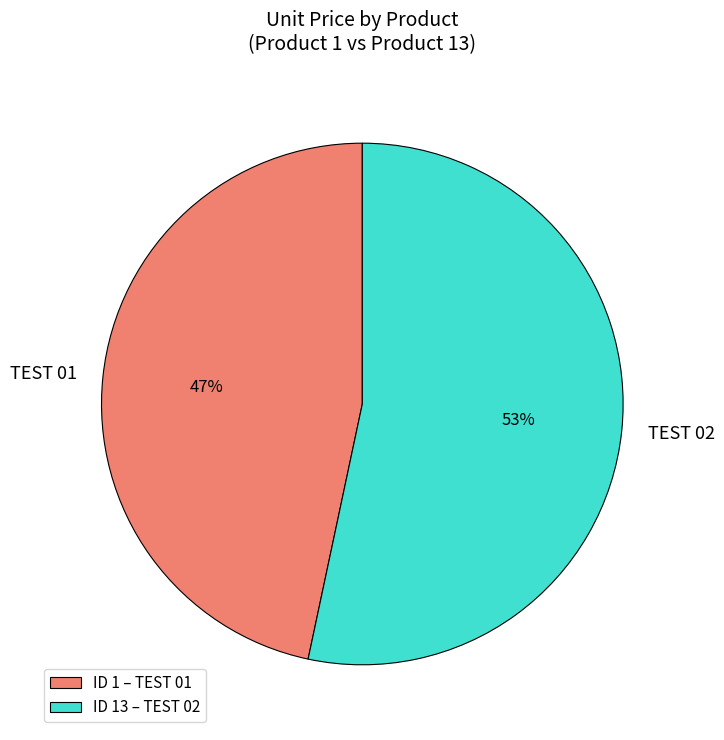

To the nearest percent, what is the average slice percentage?

50%